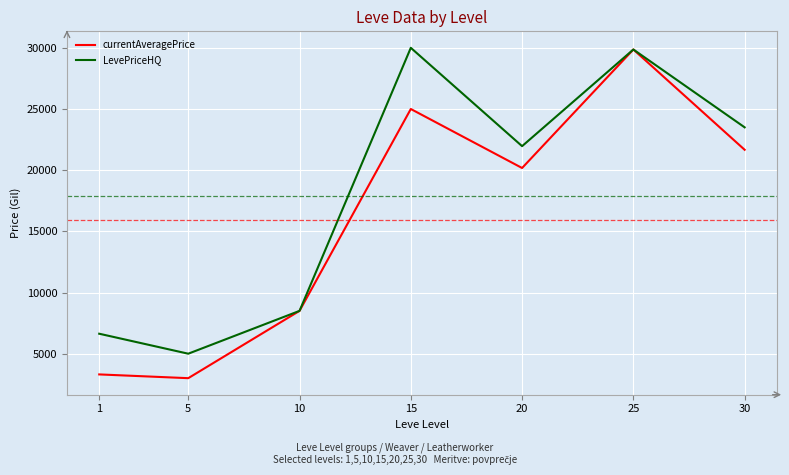

Which series has the largest total across all categories?

LevePriceHQ